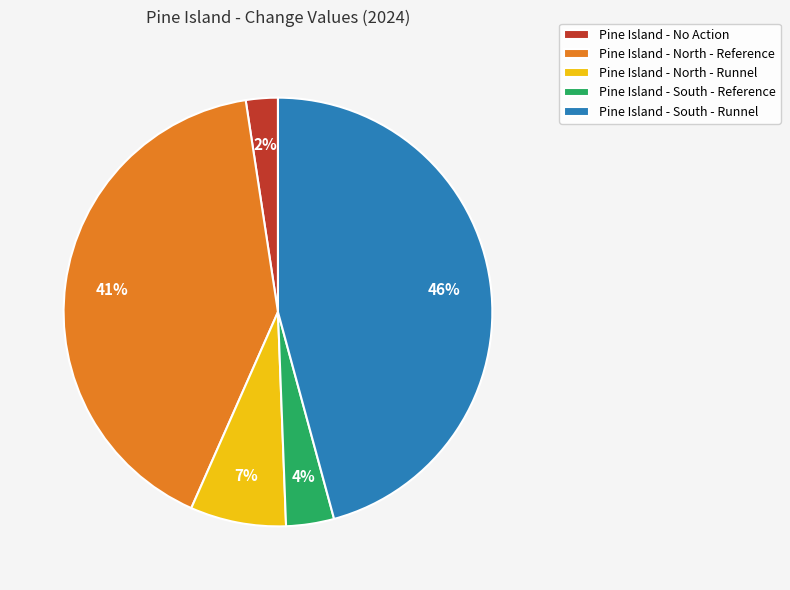

What is the smallest slice in the pie chart?

Pine Island - No Action